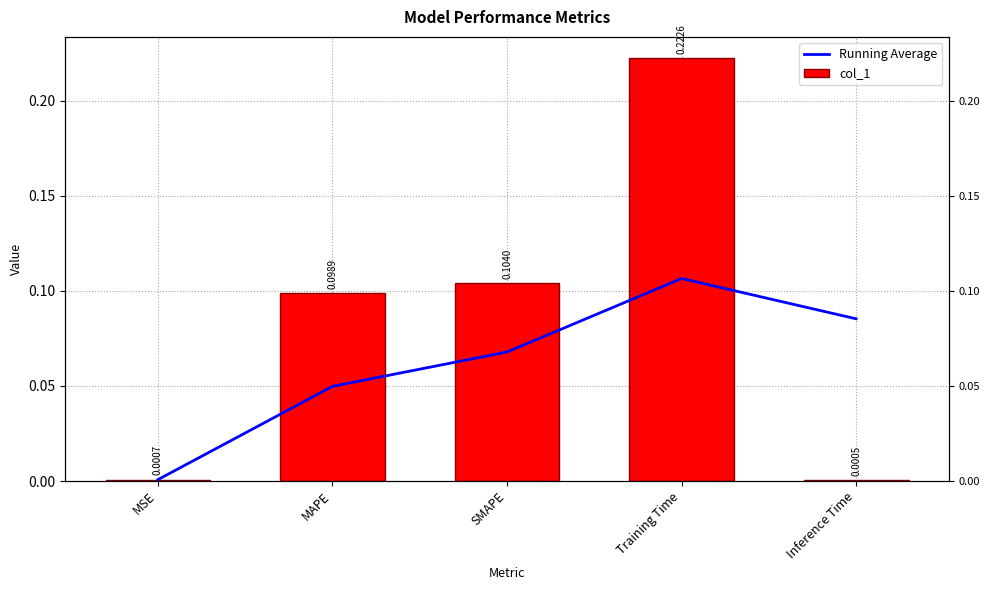

What position from the right is MAPE?

4